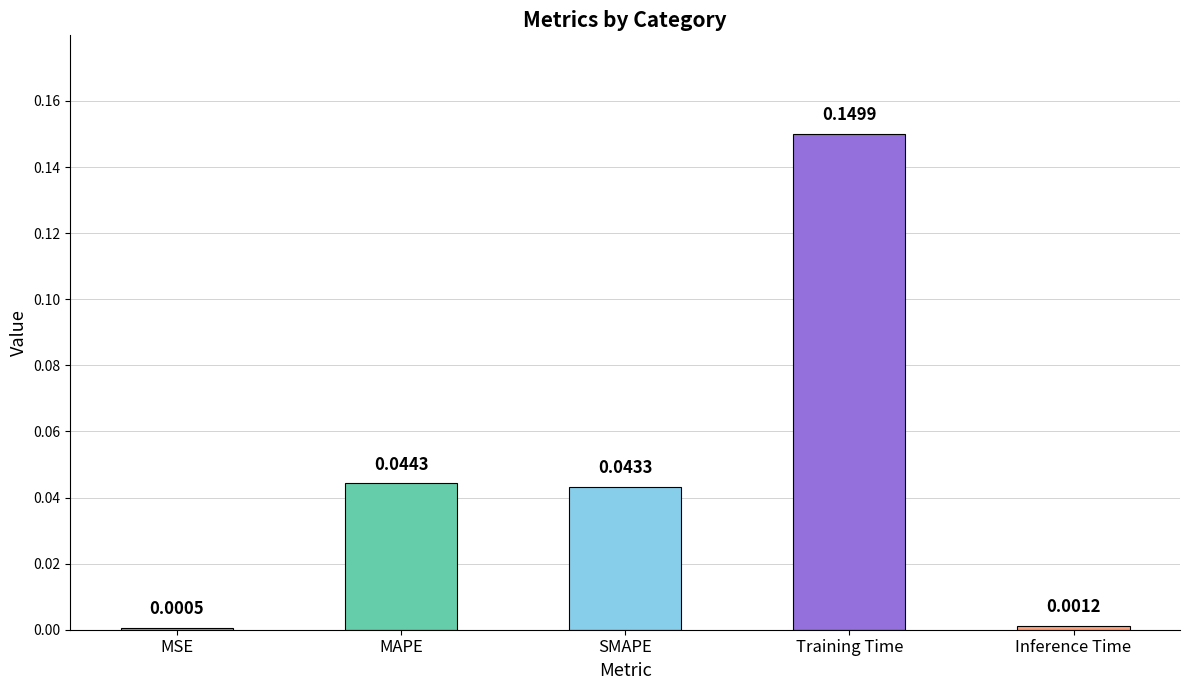

Are the bars horizontal?

No